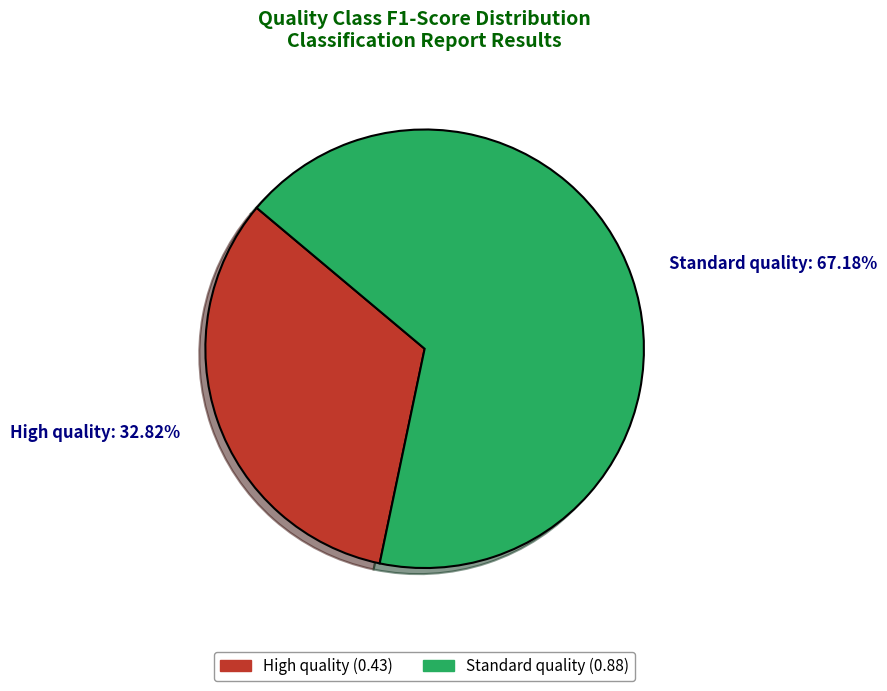

To the nearest percent, what is the difference between the Standard quality and High quality slice percentages?

34%